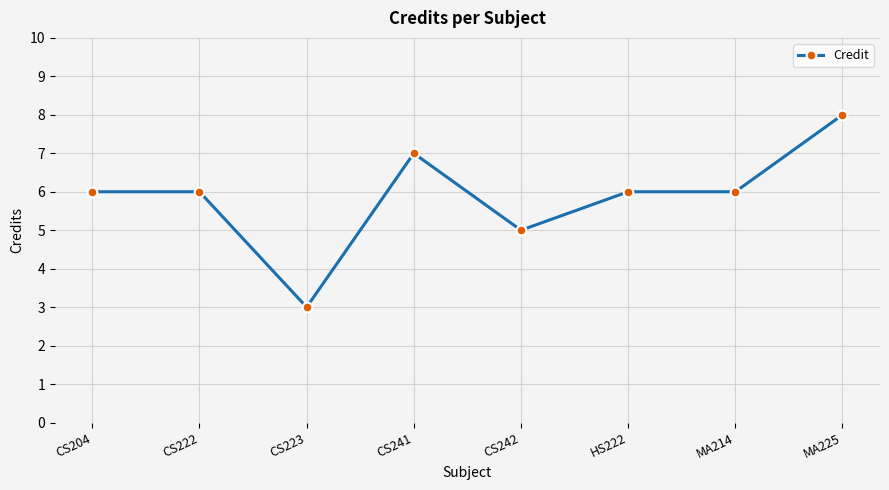

Which has a higher value, CS242 or CS241?

CS241